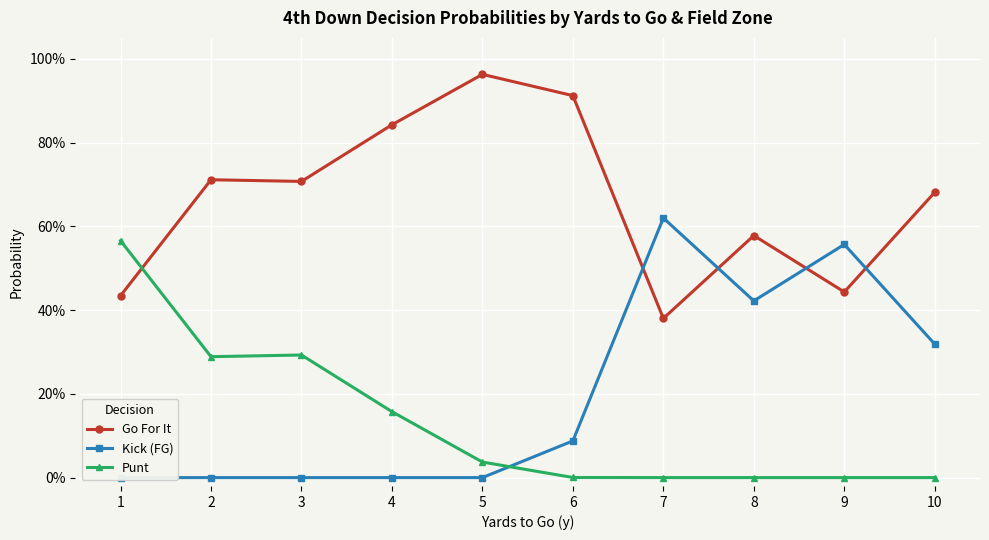

True or false: Punt has a value of 0.2 at 2.

False